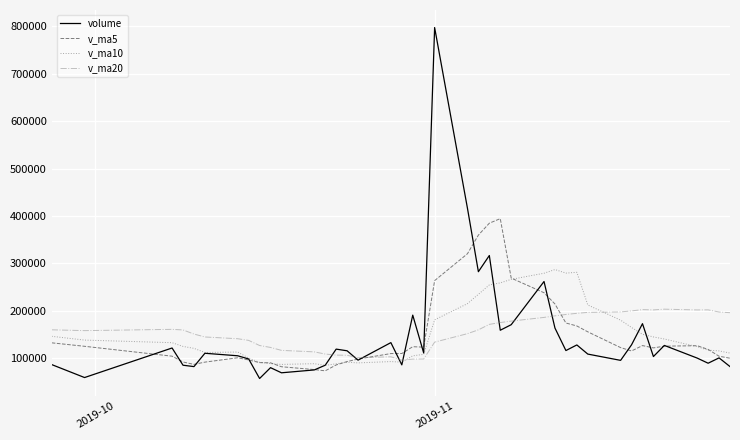

List the series in order of their peak value, highest first.

volume, v_ma5, v_ma10, v_ma20